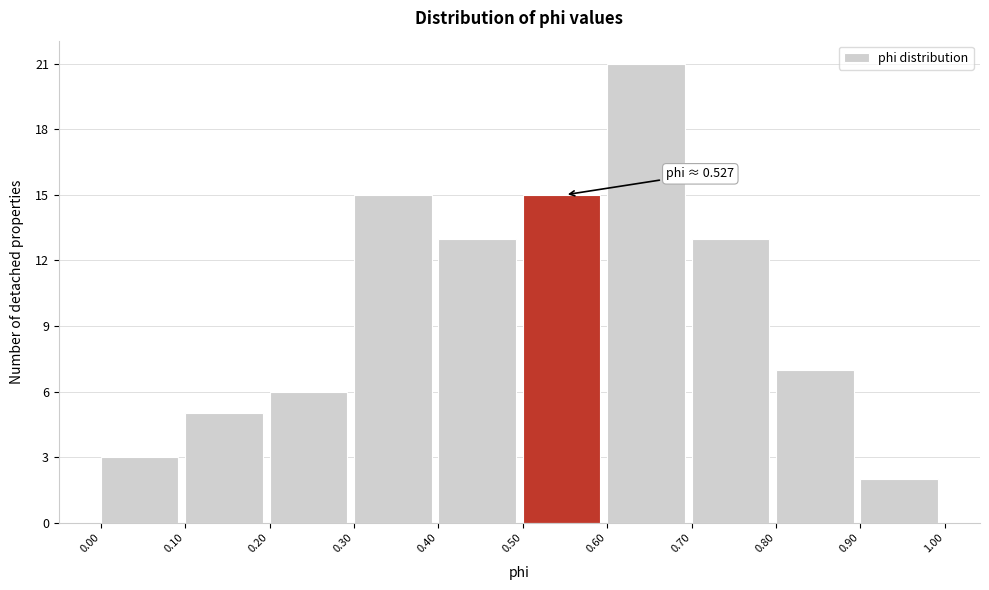

Which range on the x-axis has the tallest bar?

0.60 to 0.70